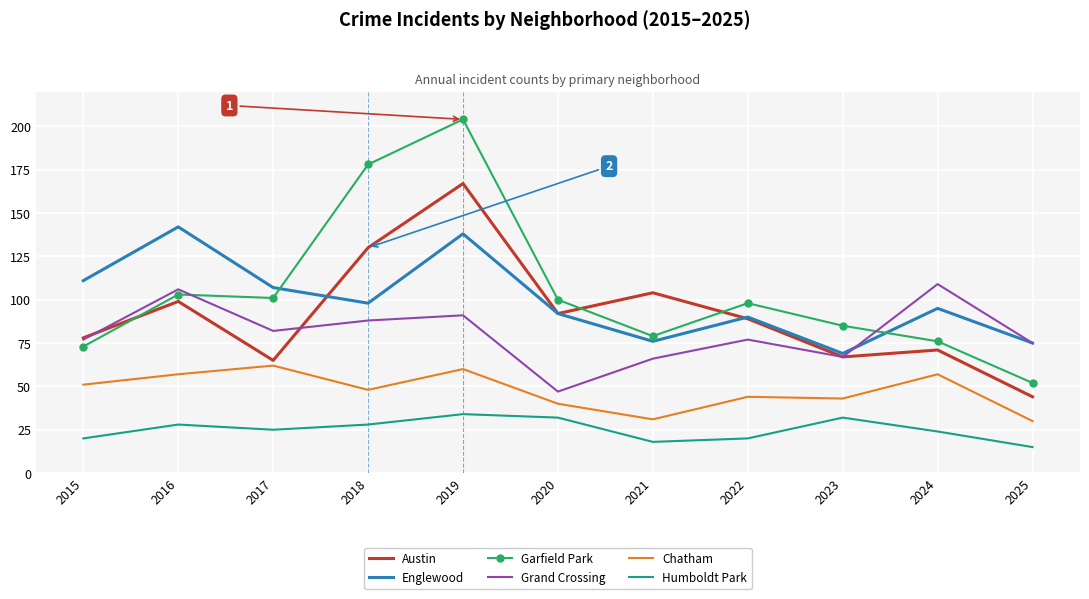

At which label does Austin reach its peak?

2019